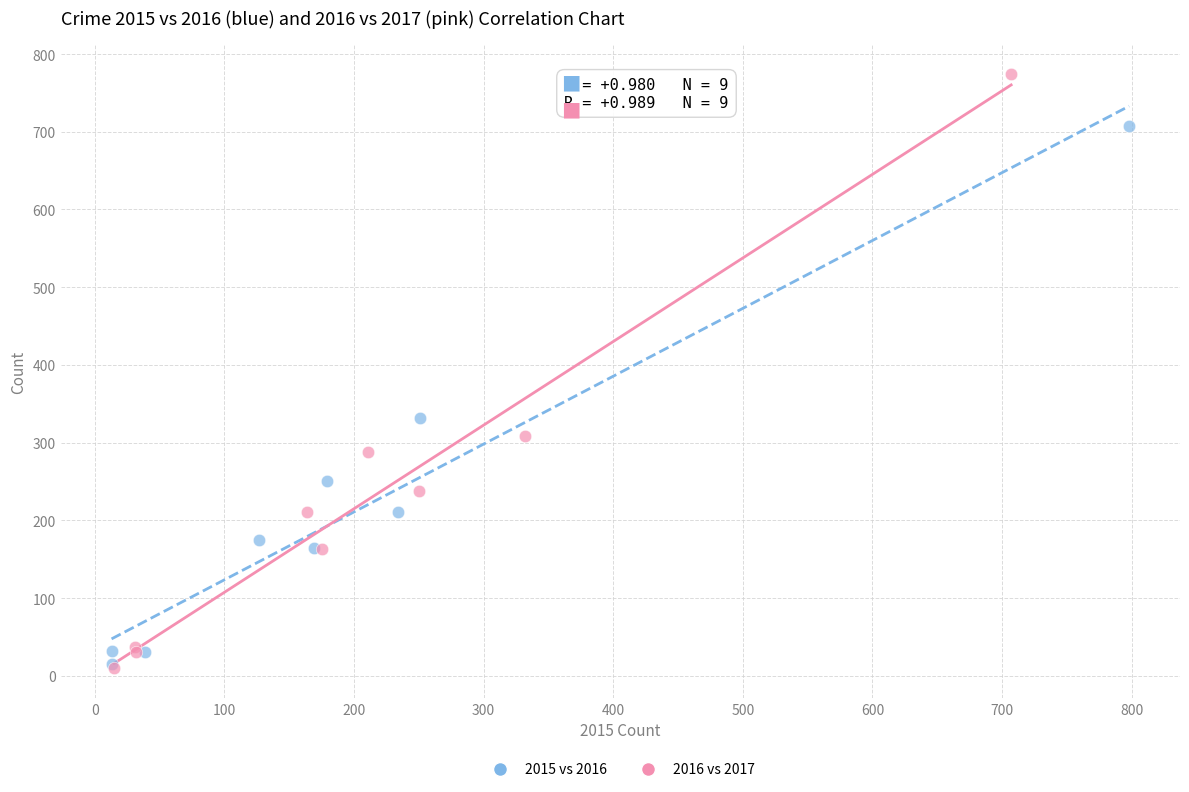

Which series has the largest Y range (max minus min)?

2016 vs 2017